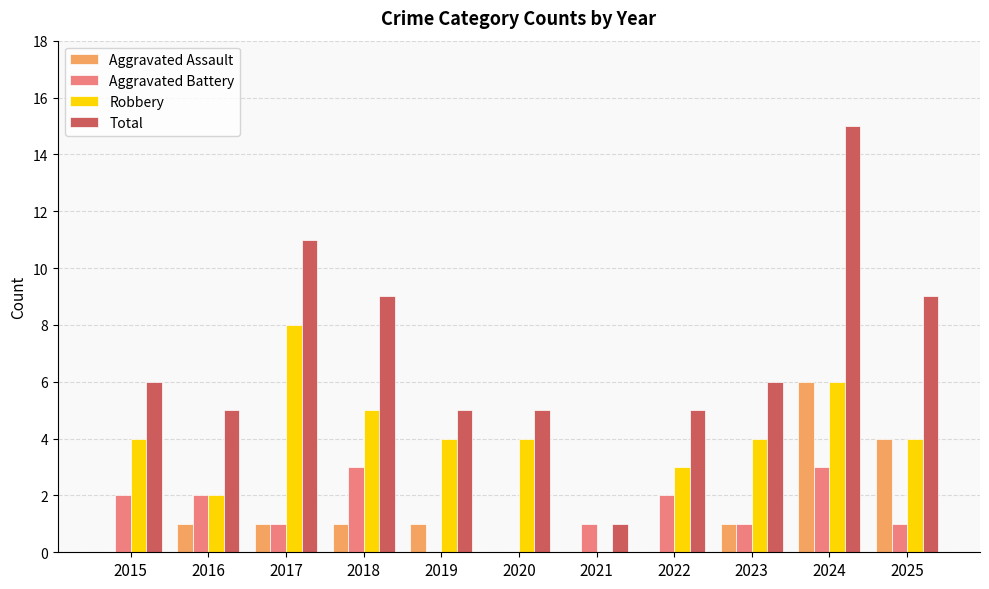

Which series has the largest total across all categories?

Total